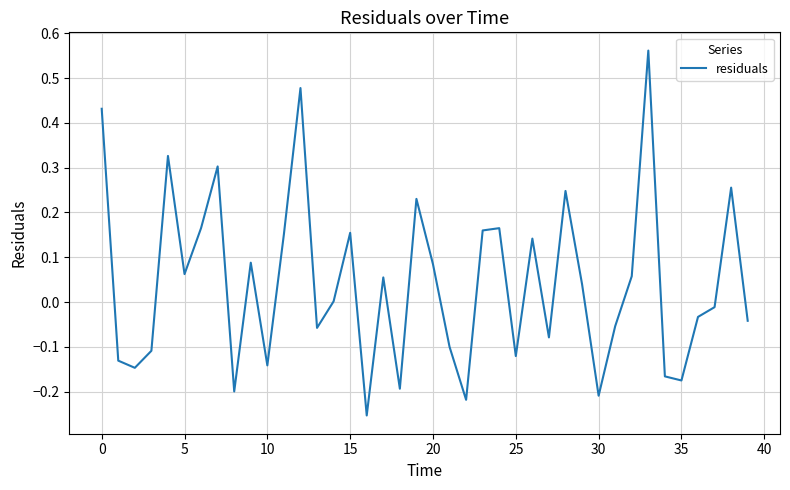

What is the difference between the maximum and minimum values?

0.8